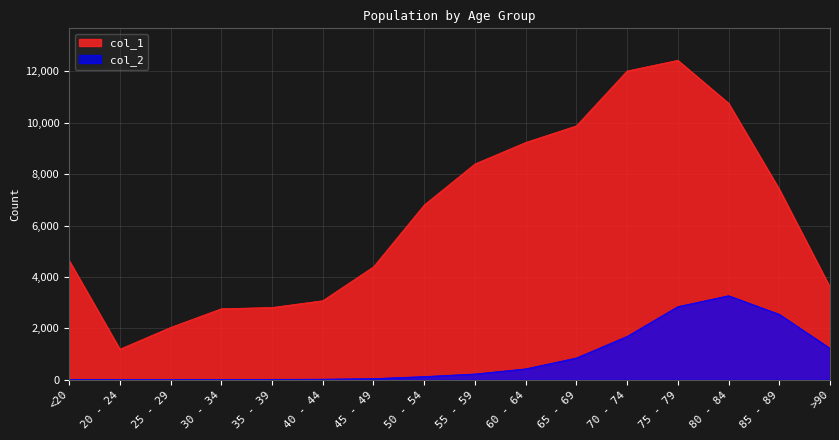

List the labels in order of col_1 value, largest first.

75 - 79, 70 - 74, 80 - 84, 65 - 69, 60 - 64, 55 - 59, 85 - 89, 50 - 54, <20, 45 - 49, >90, 40 - 44, 35 - 39, 30 - 34, 25 - 29, 20 - 24